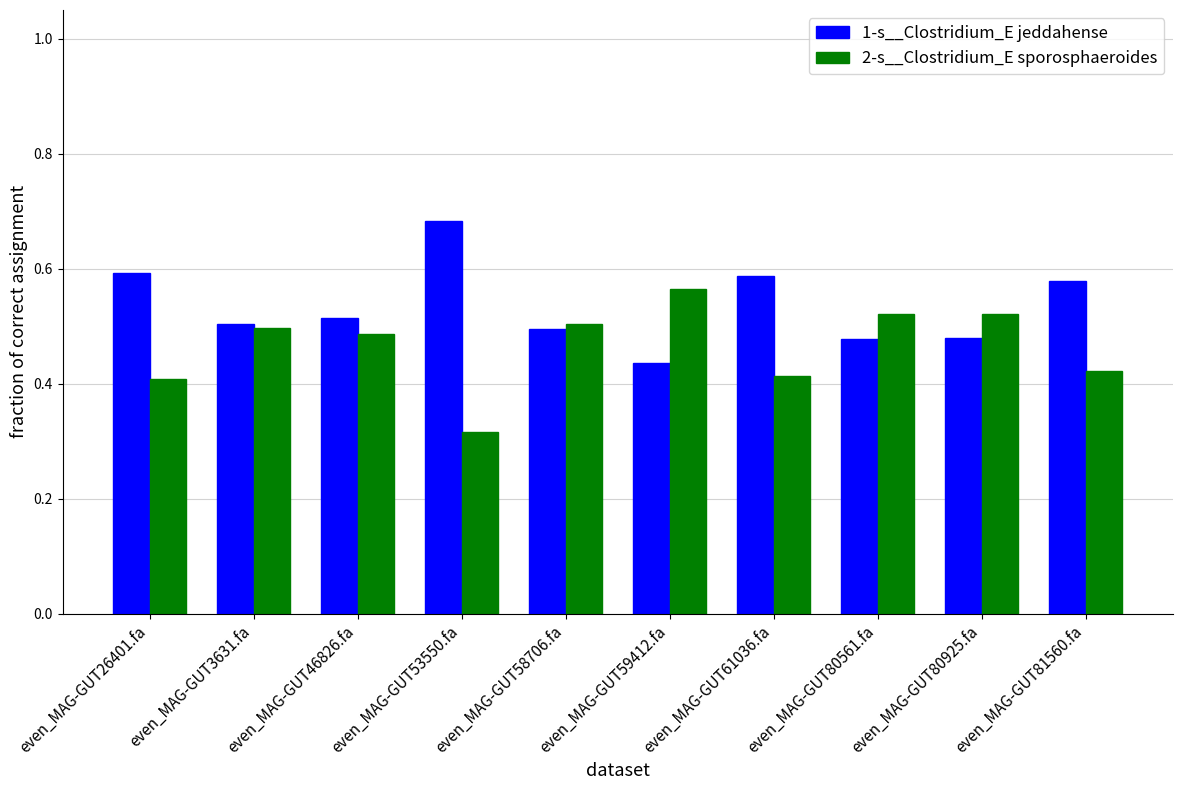

How many 1-s__Clostridium_E jeddahense values are between 0 and 1?

10